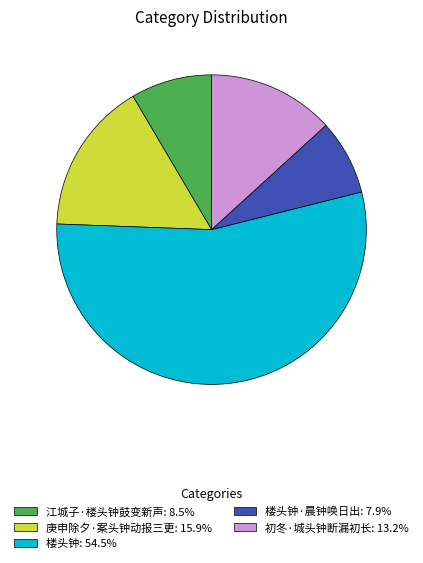

Approximately how many times larger is the value at 楼头钟: 54.5% compared to 初冬·城头钟断漏初长: 13.2%?

4.1